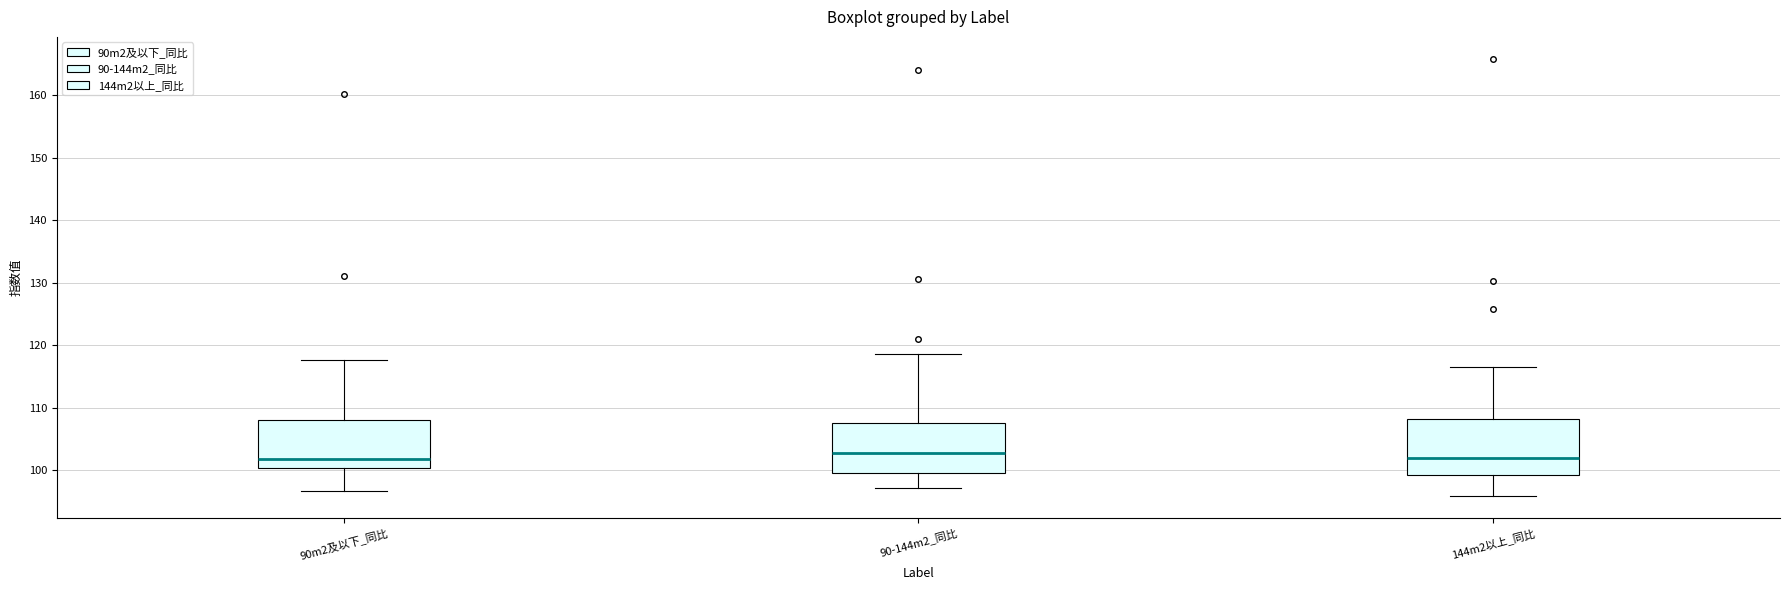

Reading left to right, transcribe this box plot: for each box, give where its median line is, the range the box spans, and where its two whiskers end, as read against the y-axis. The values are not printed on the chart, so give them approximately, as read against the axis.

90m2及以下_同比: median 102, box 100 to 108, whiskers 97 to 118
90-144m2_同比: median 103, box 100 to 108, whiskers 97 to 119
144m2以上_同比: median 102, box 99 to 108, whiskers 96 to 117